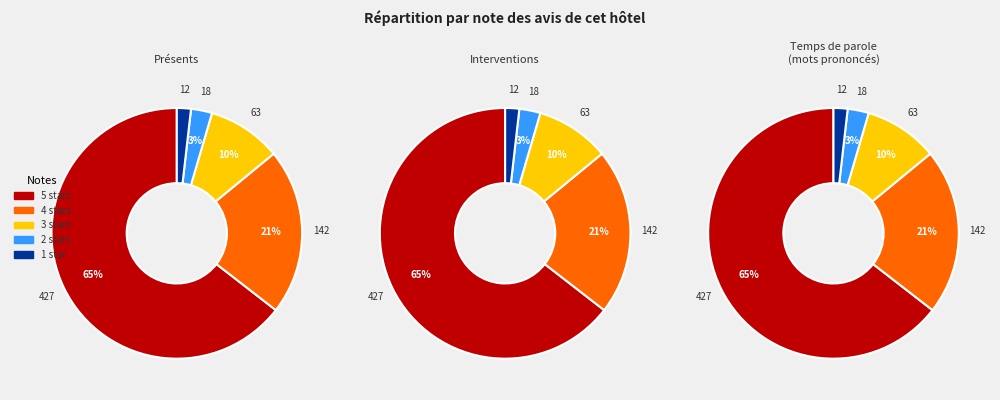

Is 1 the majority of the pie?

No